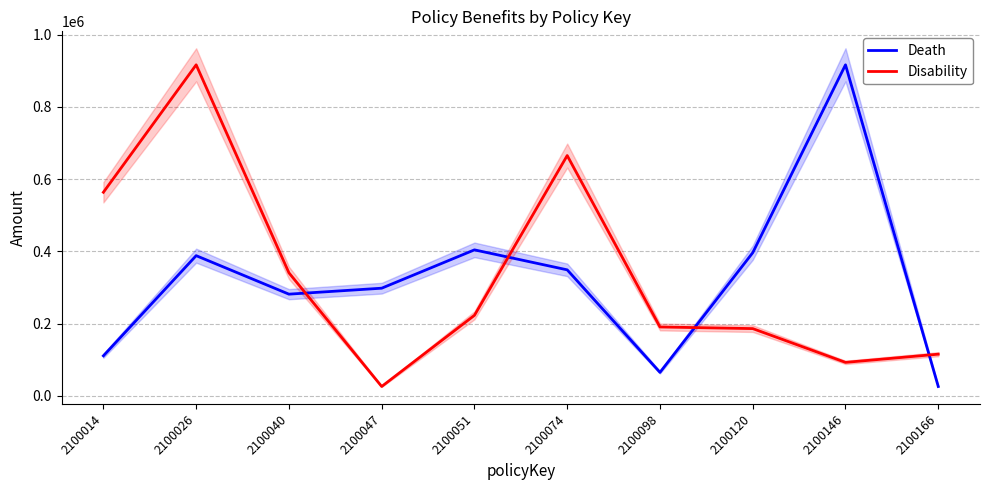

What is the total value across all series at 2100026?

1304083